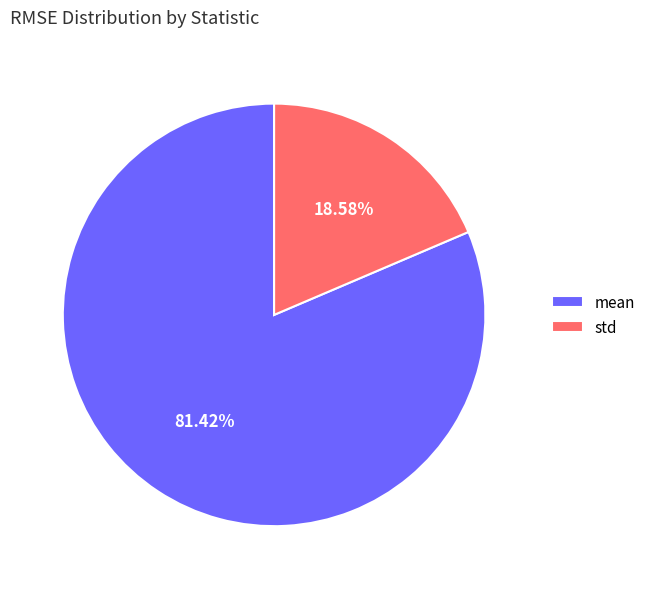

To the nearest percent, what is the average slice percentage?

50%